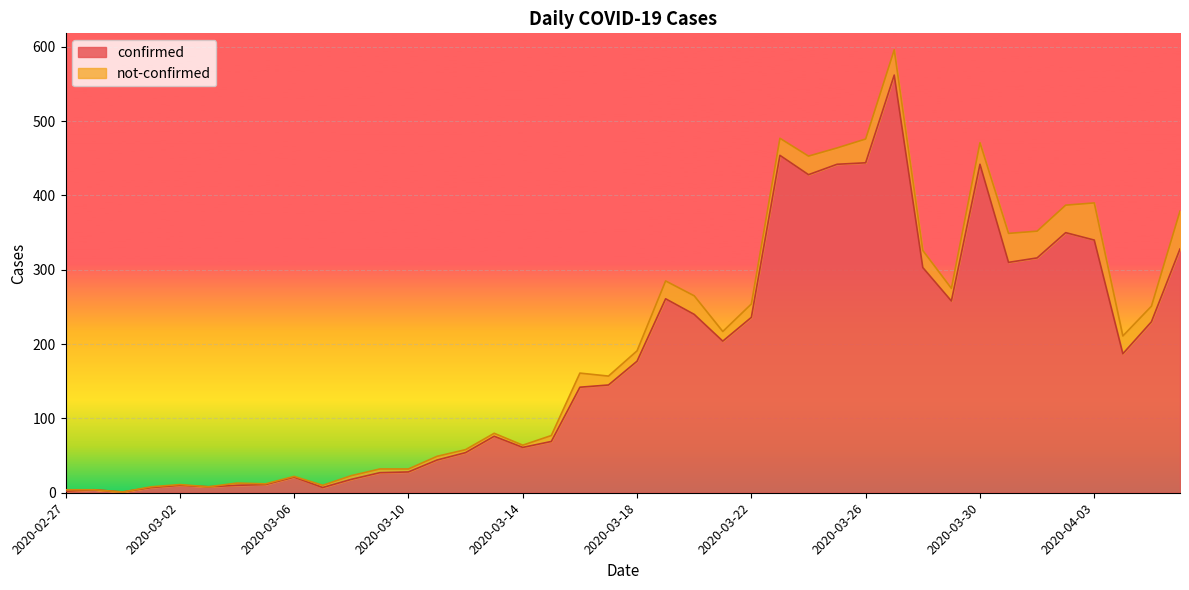

What is the maximum value shown in the chart?

562